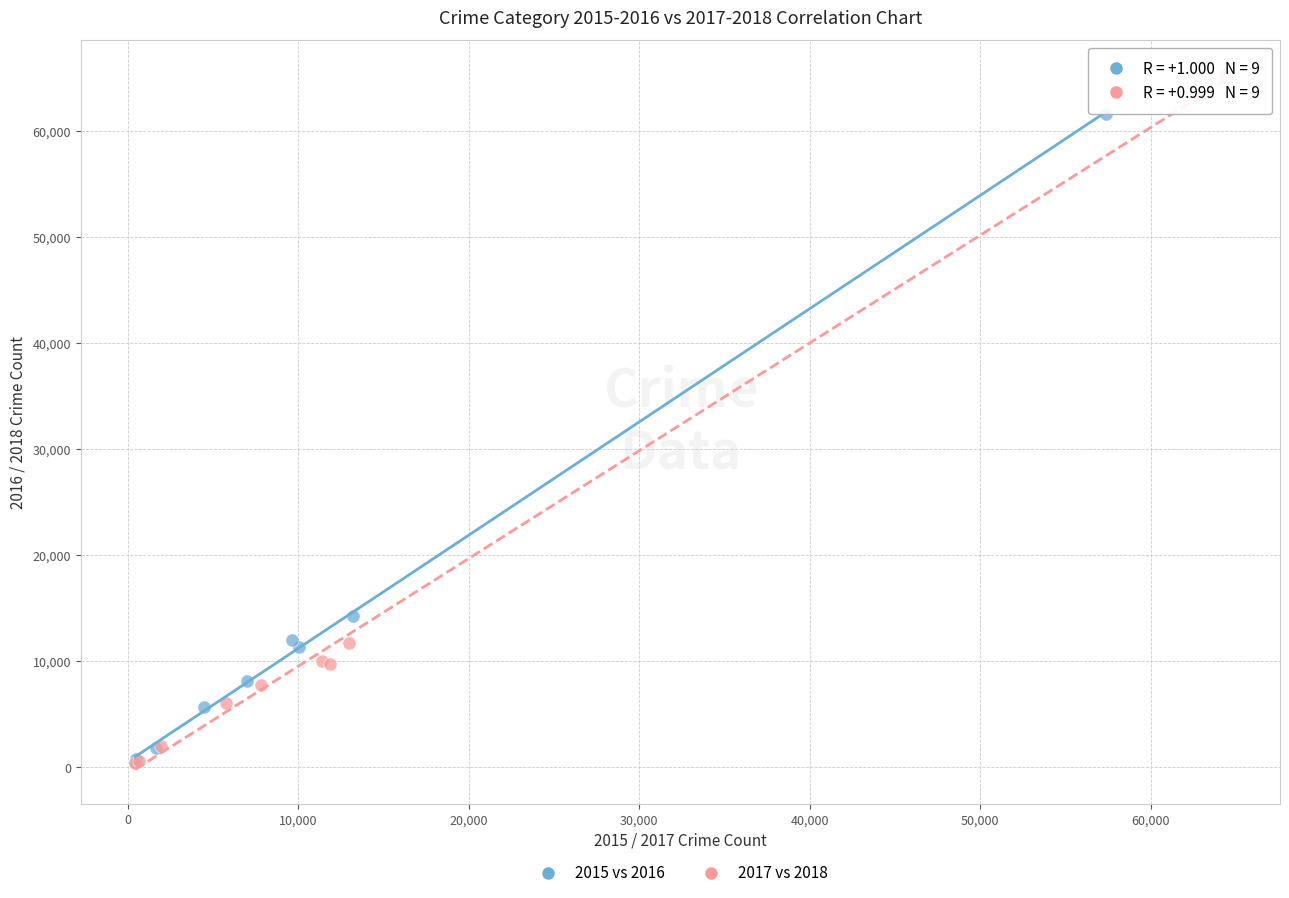

Which series reaches the maximum Y coordinate?

2017 vs 2018